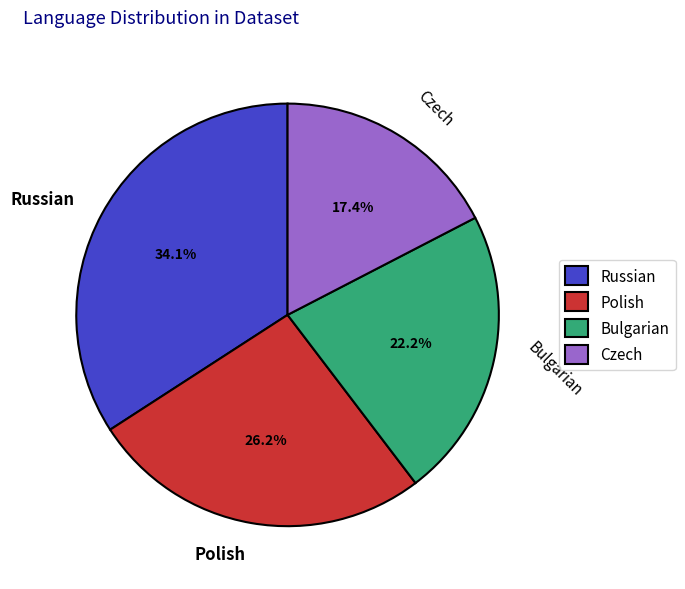

What percentage is NOT represented by Bulgarian?

77.8%